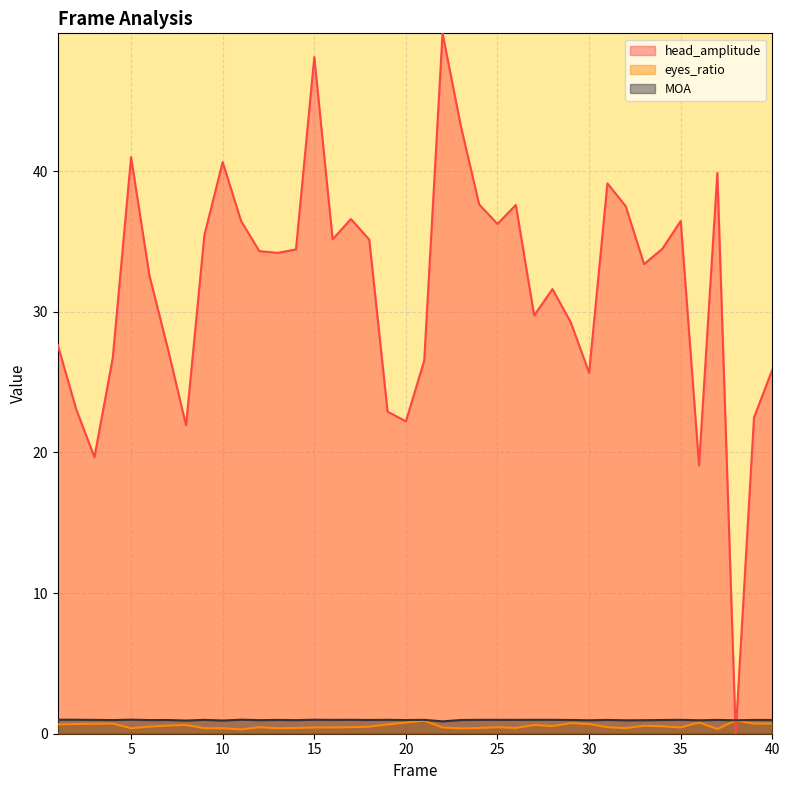

In eyes_ratio, how many points are higher than both neighbors (excluding endpoints)?

11